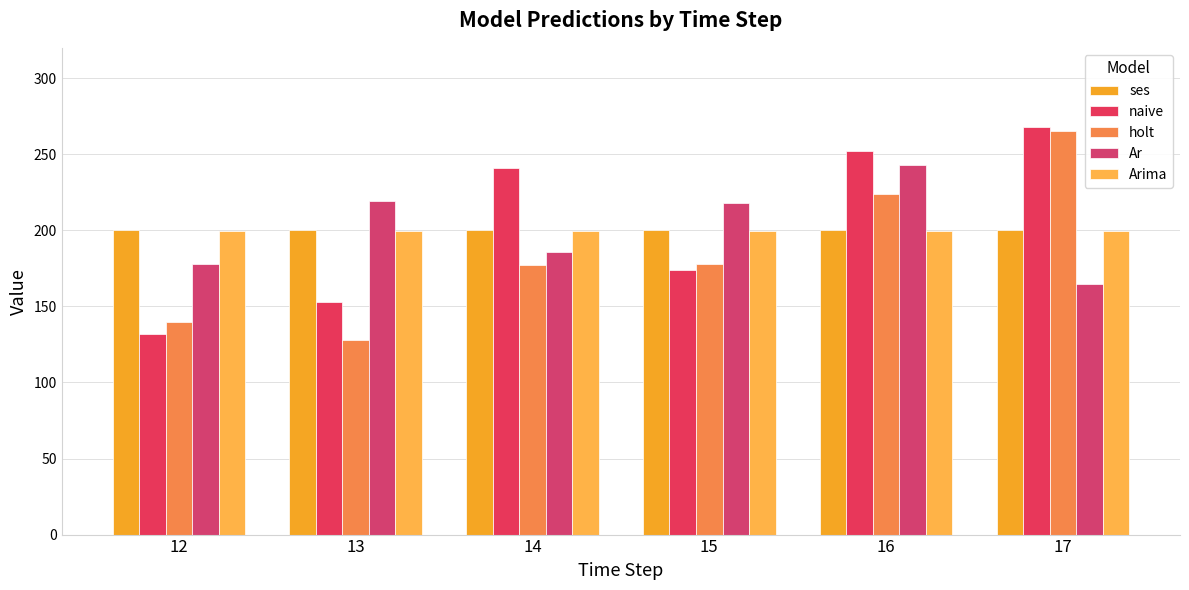

What is the average value of the ses series?

200.0